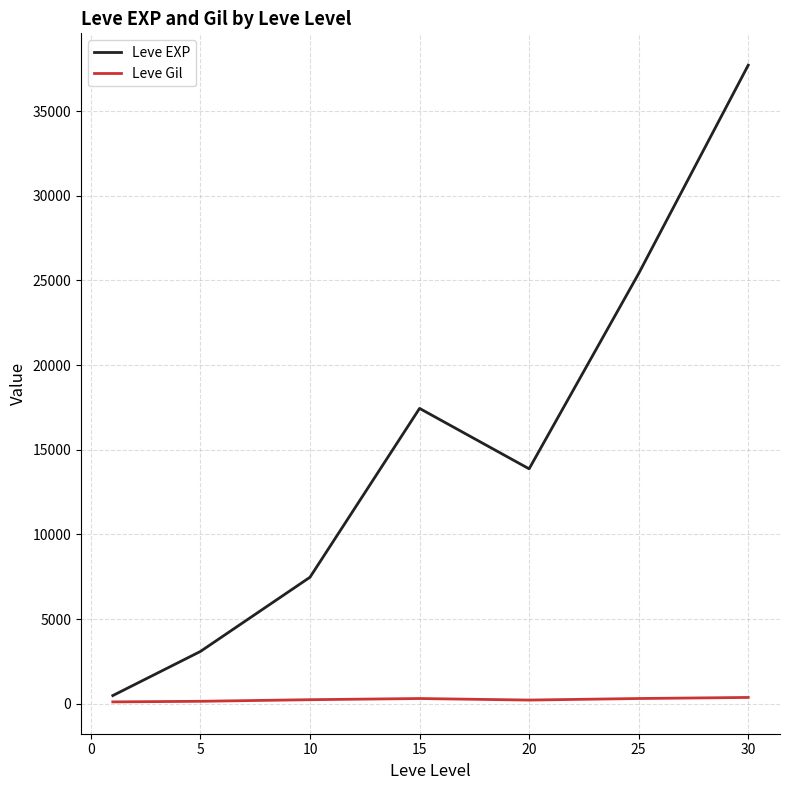

What are all the series names shown in the legend?

Leve EXP, Leve Gil